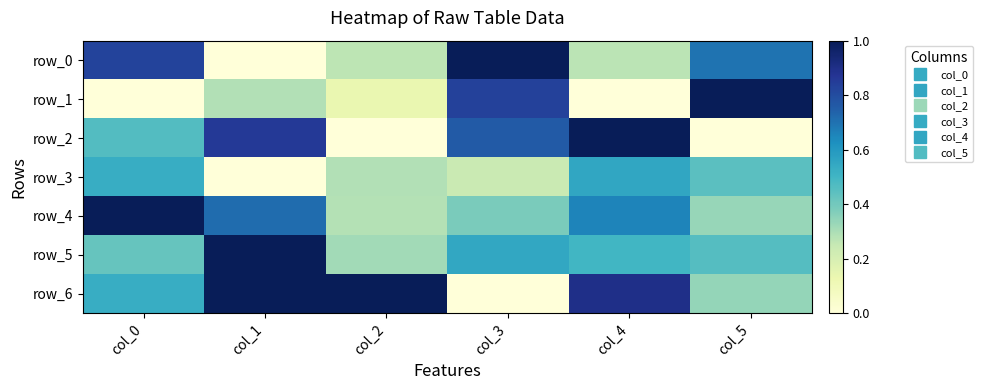

How many row_5 values are between 0 and 1?

6